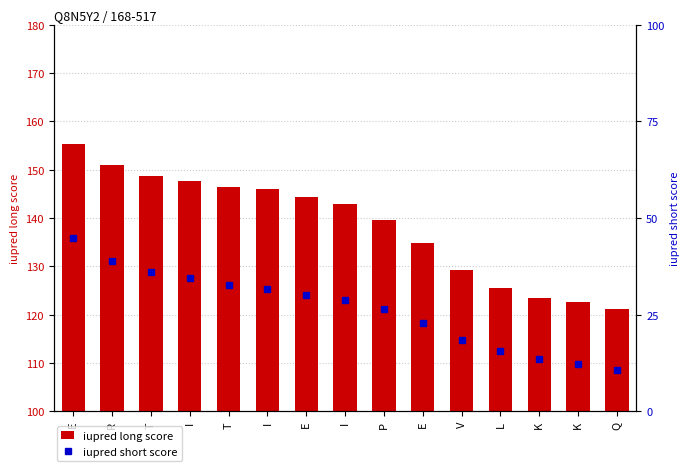

The value of iupred long score at I is 63.6. True or false?

False